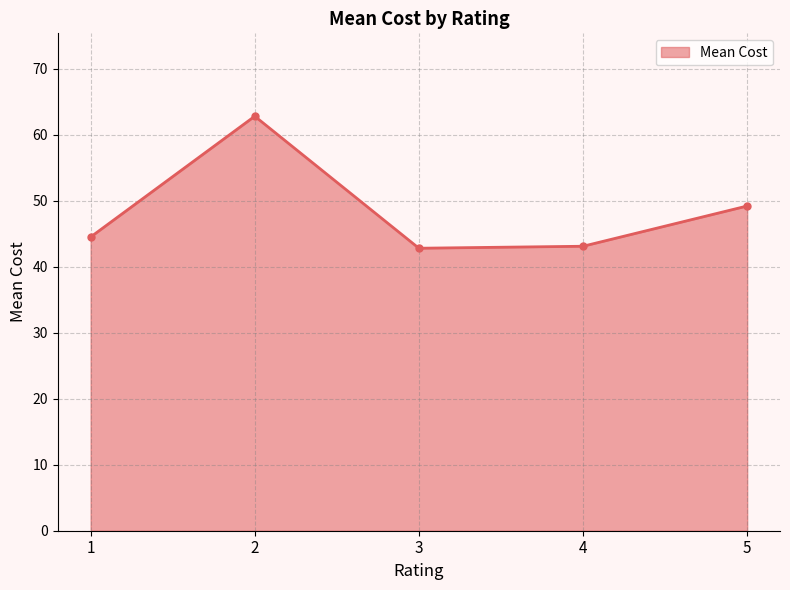

How many series are shown in this chart?

1